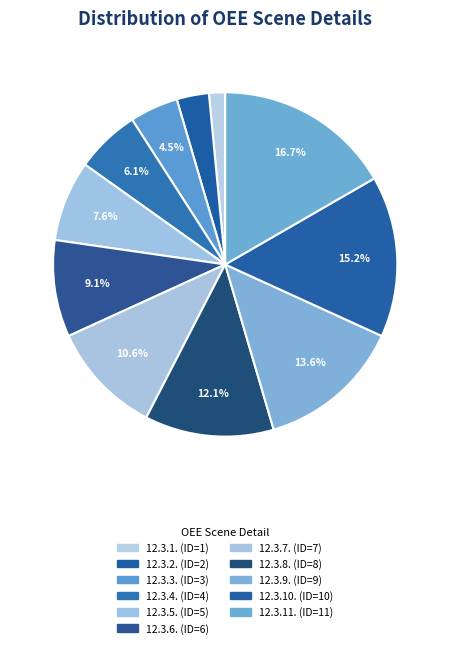

Does 12.3.3. account for over 50% of the chart?

No